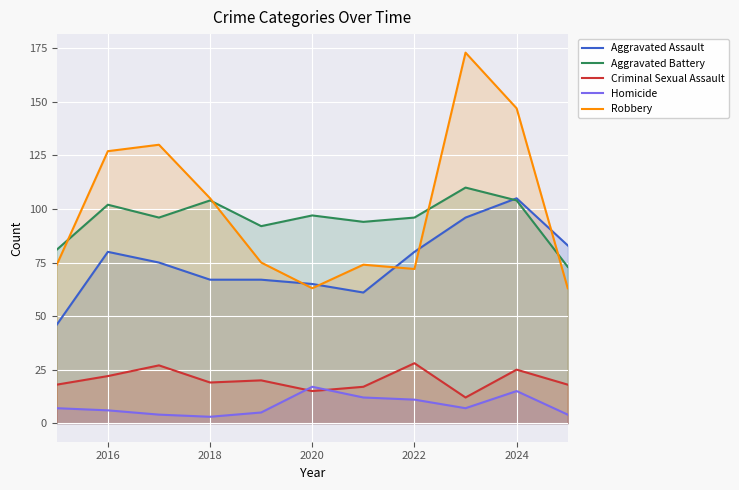

How many lines are shown in the chart?

5